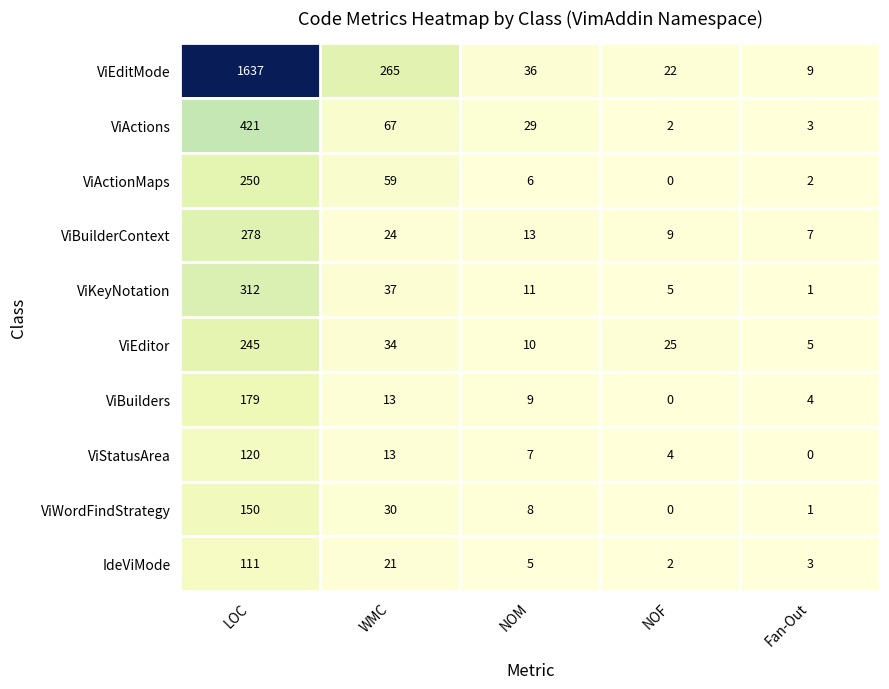

At which category is the sum across all series the highest?

LOC